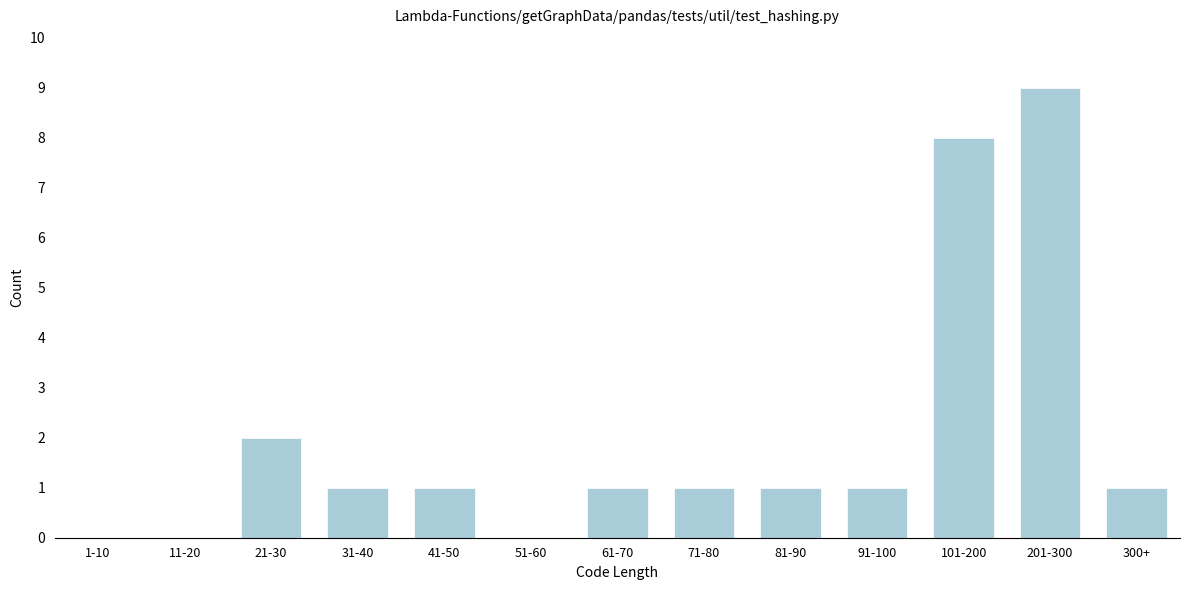

Reading right to left, what are all the values shown in this chart?

300+=1	201-300=9	101-200=8	91-100=1	81-90=1	71-80=1	61-70=1	51-60=0	41-50=1	31-40=1	21-30=2	11-20=0	1-10=0